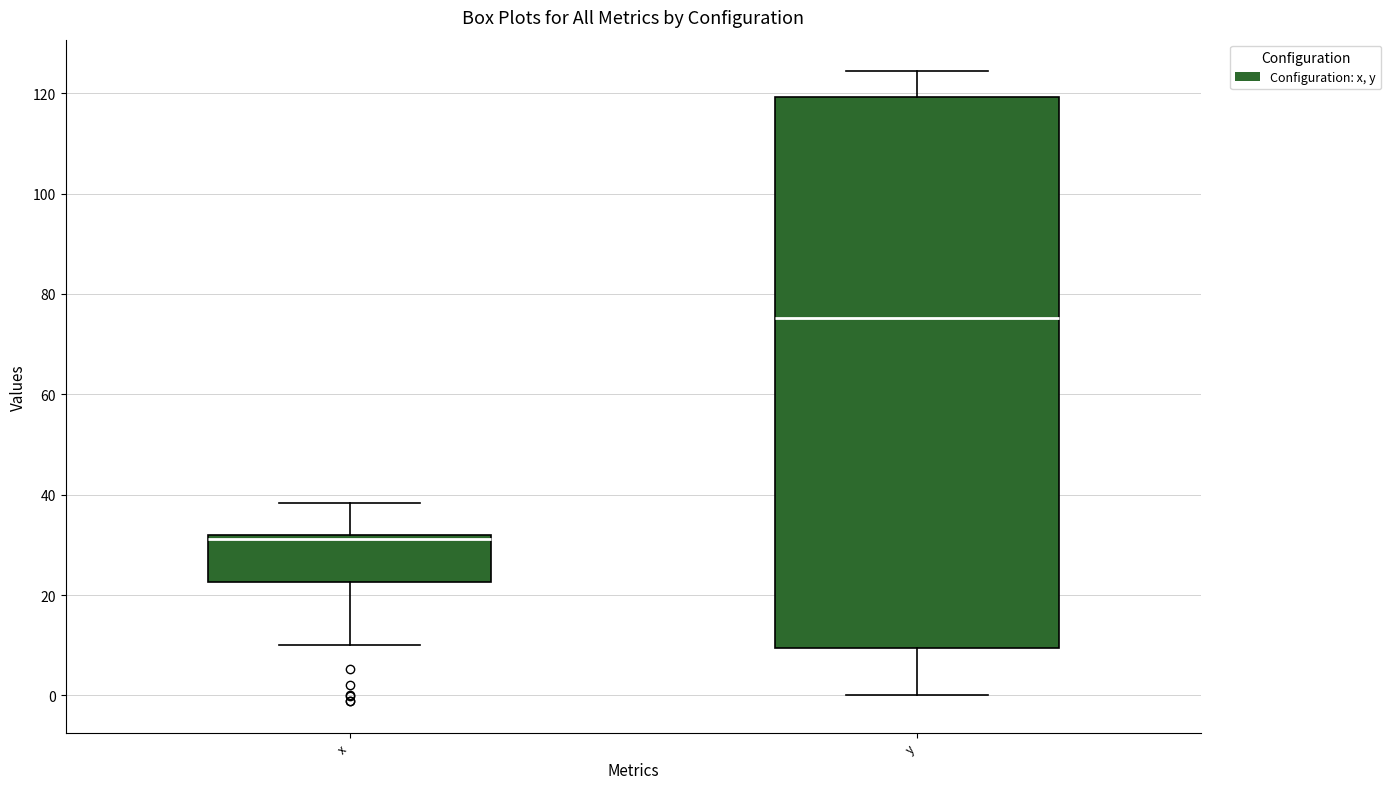

Reading left to right, transcribe this box plot: for each box, give where its median line is, the range the box spans, and where its two whiskers end, as read against the y-axis. The values are not printed on the chart, so give them approximately, as read against the axis.

x: median 32 (just below the box's upper edge), box 22 to 32, whiskers 10 to 38
y: median 76, box 10 to 120, whiskers 0 to 124